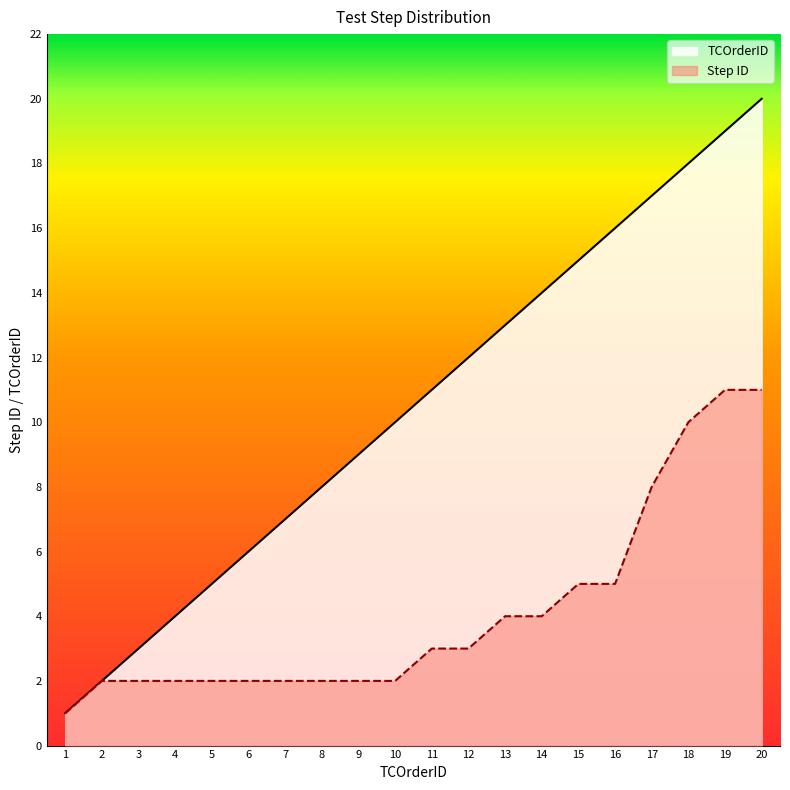

What value does the TCOrderID series have at 2?

2